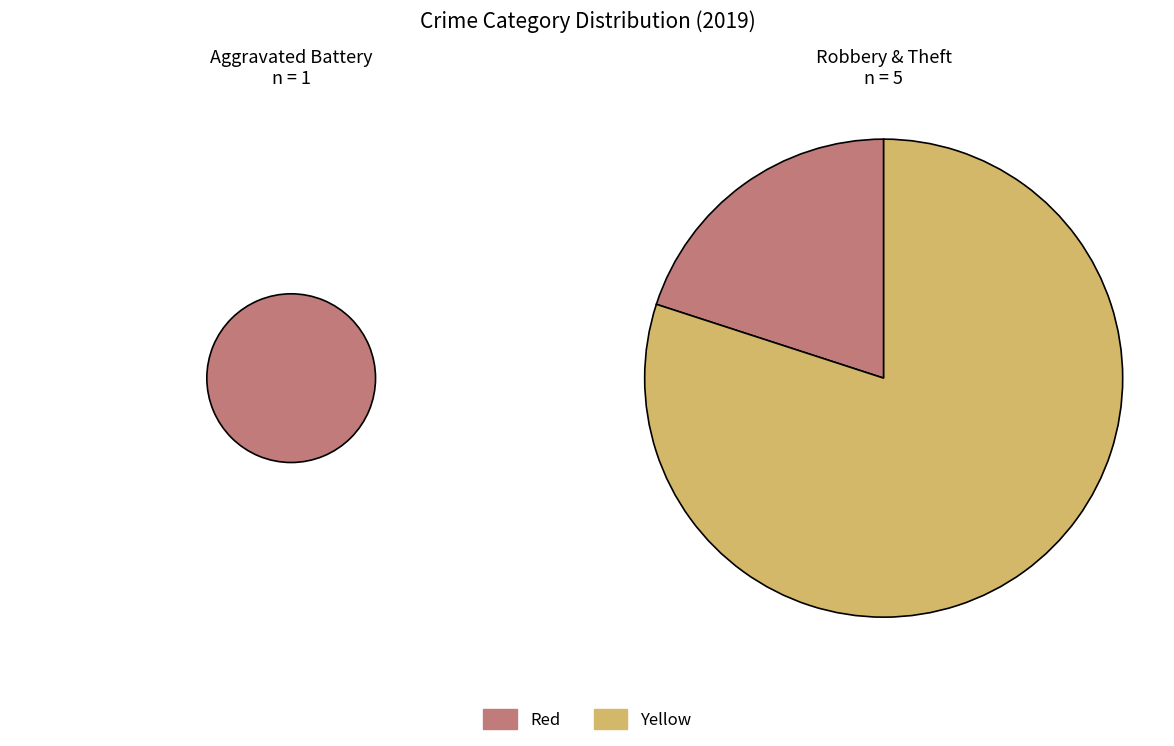

Is the sum of Aggravated Assault and Theft greater than half?

Yes